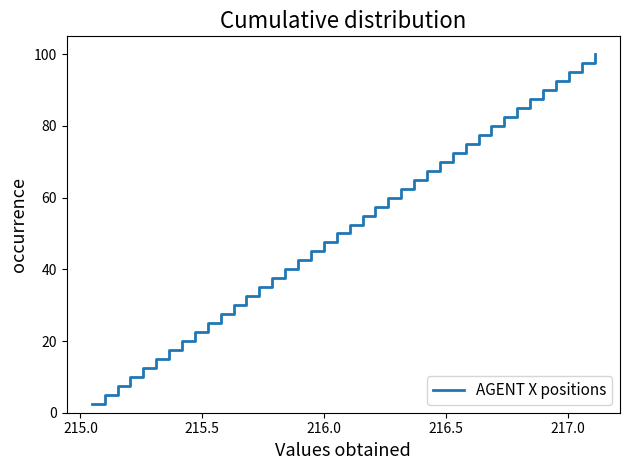

True or false: there are more than 2 points higher than both neighbors.

False